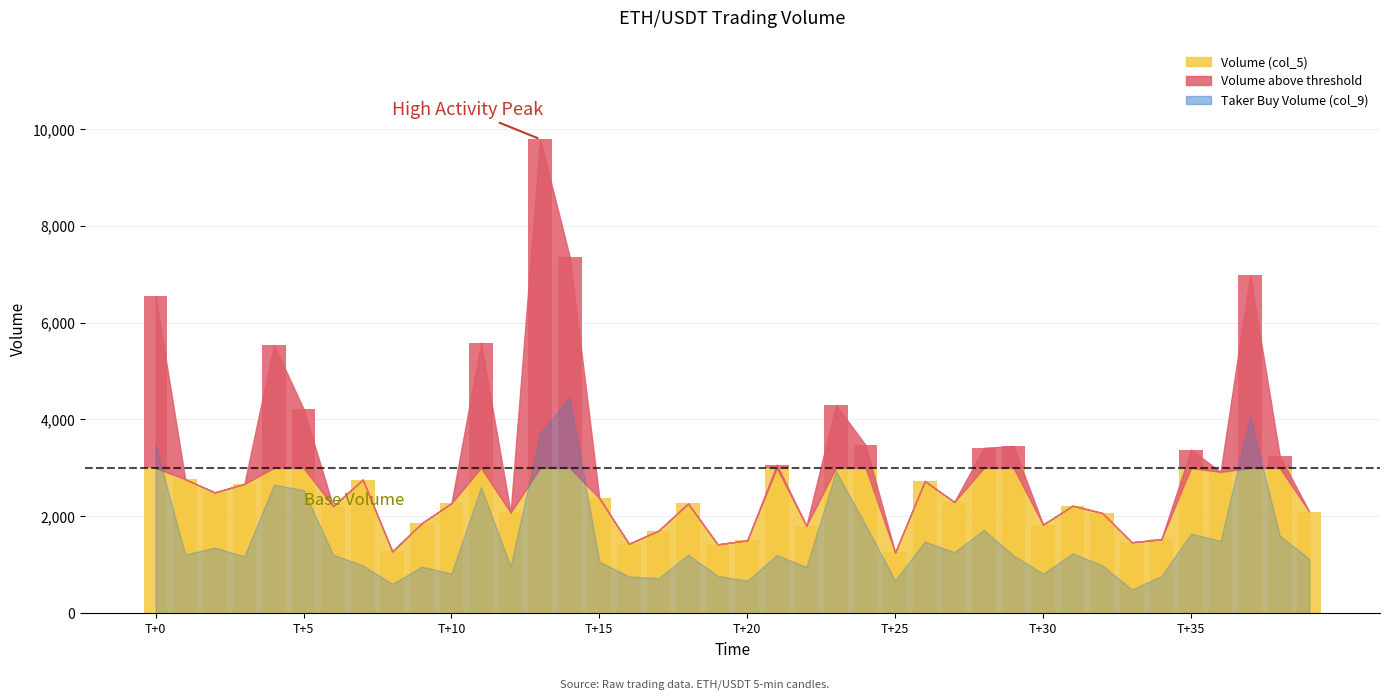

Does the chart contain stacked bars?

No